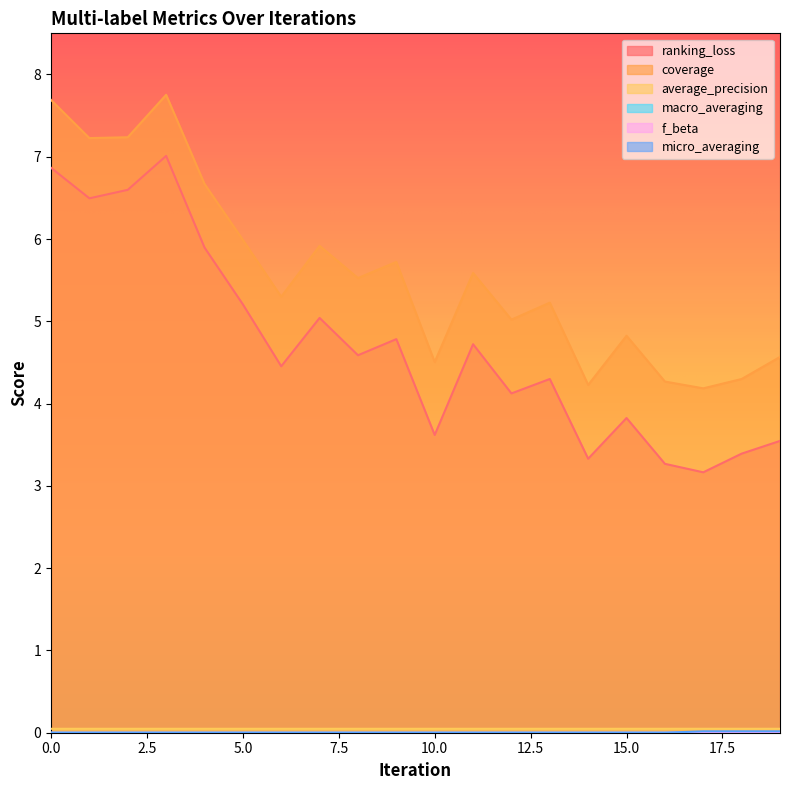

Reading left to right, extract all data points from this chart.

ranking_loss: 6.9	6.5	6.6	7.0	5.9	5.2	4.5	5.0	4.6	4.8	3.6	4.7	4.1	4.3	3.3	3.8	3.3	3.2	3.4	3.5
coverage: 7.7	7.2	7.2	7.8	6.7	6.0	5.3	5.9	5.5	5.7	4.5	5.6	5.0	5.2	4.2	4.8	4.3	4.2	4.3	4.6
average_precision: 0.0	0.0	0.0	0.0	0.0	0.0	0.0	0.0	0.0	0.0	0.0	0.0	0.0	0.0	0.0	0.0	0.0	0.0	0.0	0.0
macro_averaging: 0.0	0.0	0.0	0.0	0.0	0.0	0.0	0.0	0.0	0.0	0.0	0.0	0.0	0.0	0.0	0.0	0.0	0.0	0.0	0.0
f_beta: 0.0	0.0	0.0	0.0	0.0	0.0	0.0	0.0	0.0	0.0	0.0	0.0	0.0	0.0	0.0	0.0	0.0	0.0	0.0	0.0
micro_averaging: 0.0	0.0	0.0	0.0	0.0	0.0	0.0	0.0	0.0	0.0	0.0	0.0	0.0	0.0	0.0	0.0	0.0	0.0	0.0	0.0